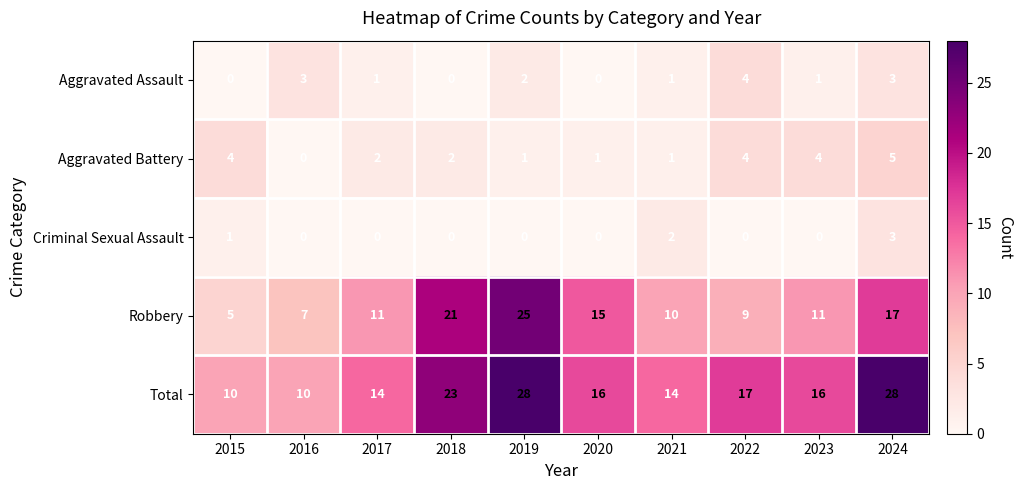

How many distinct data groups are displayed?

5